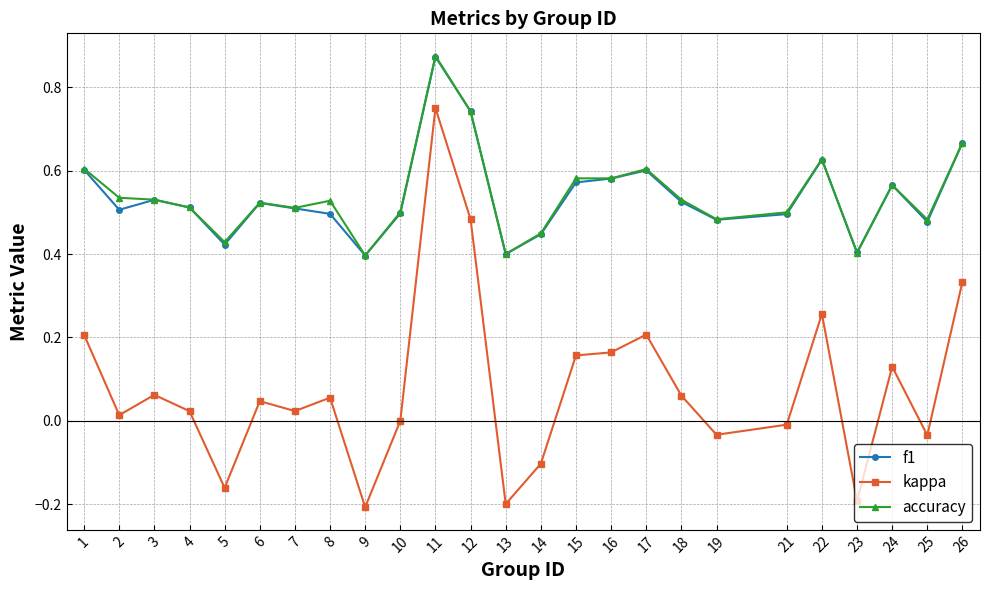

What are all the series names shown in the legend?

f1, kappa, accuracy